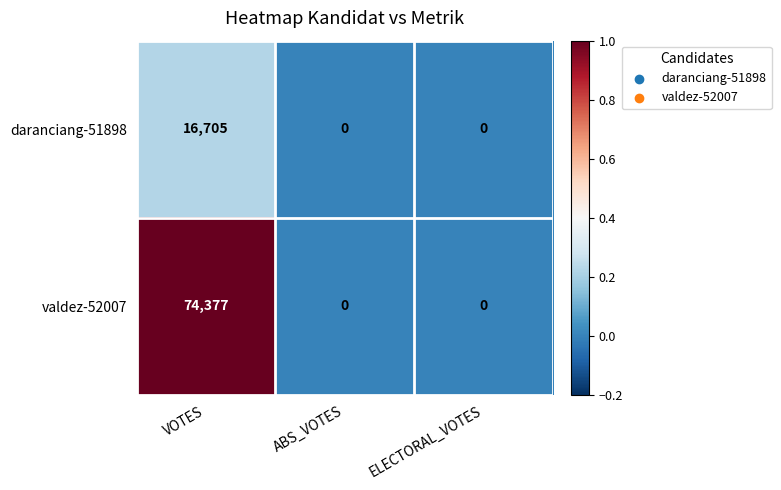

Reading left to right, transcribe all the data shown in this chart.

daranciang-51898: 16705	0	0
valdez-52007: 74377	0	0